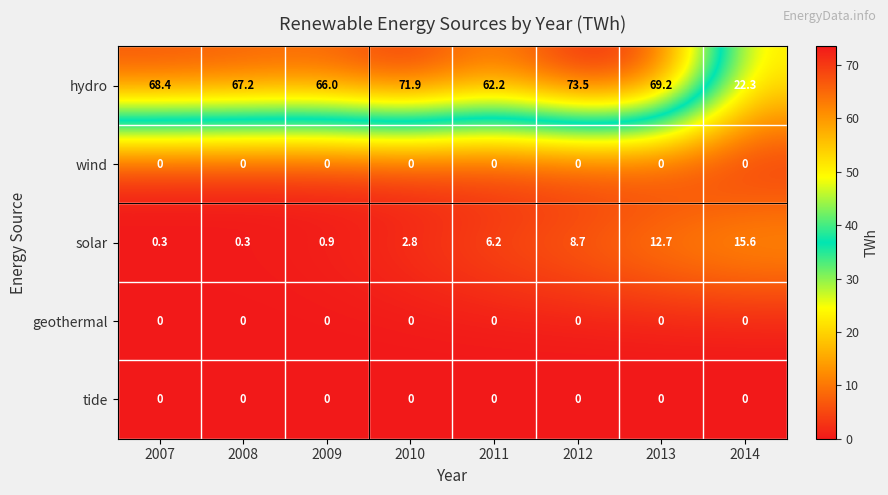

What is the highest value of the hydro series?

73.5